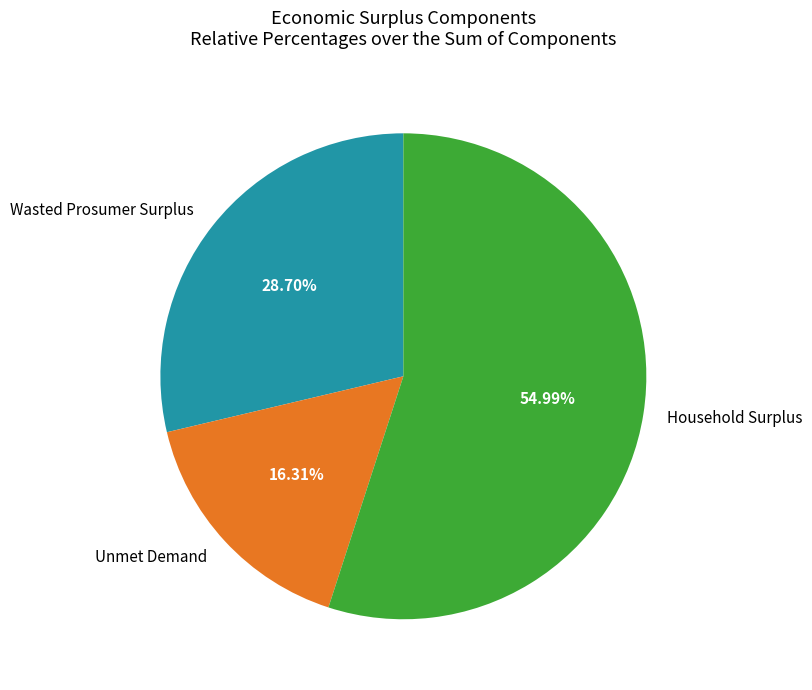

Combined, what portion of the pie is Household Surplus and Wasted Prosumer Surplus?

83.7%